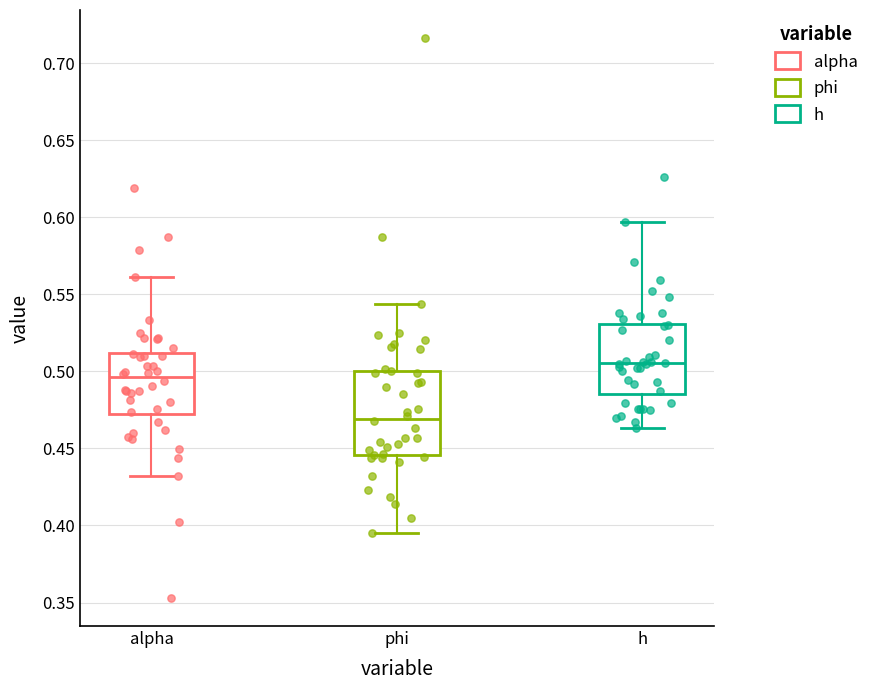

Reading left to right, read every box against the y-axis: the position of its median line, the range the box covers, and the ends of its whiskers. The values are not printed on the chart, so give them approximately, as read against the axis.

alpha: median 0.495, box 0.470 to 0.510, whiskers 0.430 to 0.560
phi: median 0.470, box 0.445 to 0.500, whiskers 0.395 to 0.545
h: median 0.505, box 0.485 to 0.530, whiskers 0.465 to 0.595